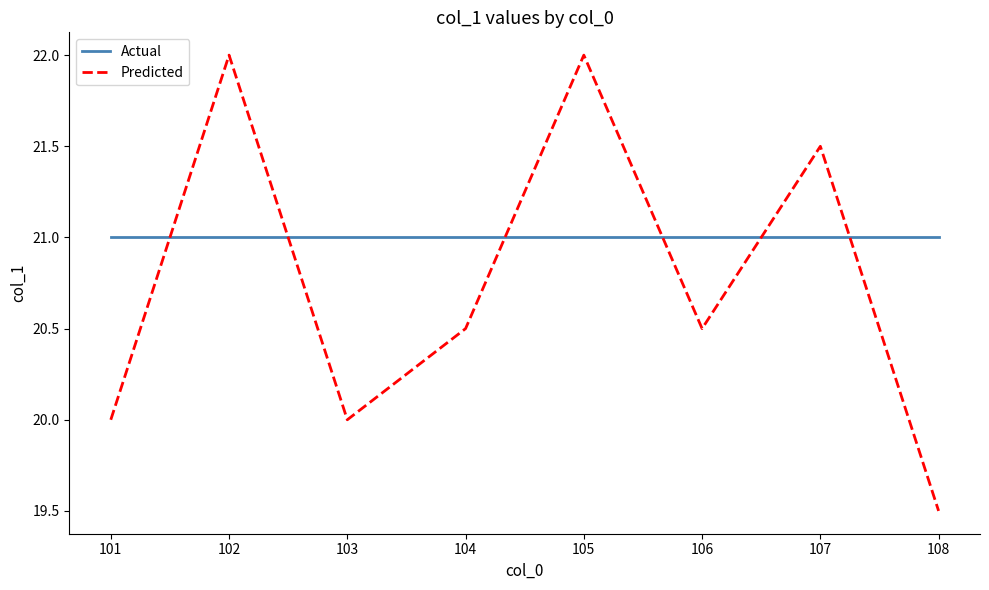

Does the chart have visible grid lines?

No